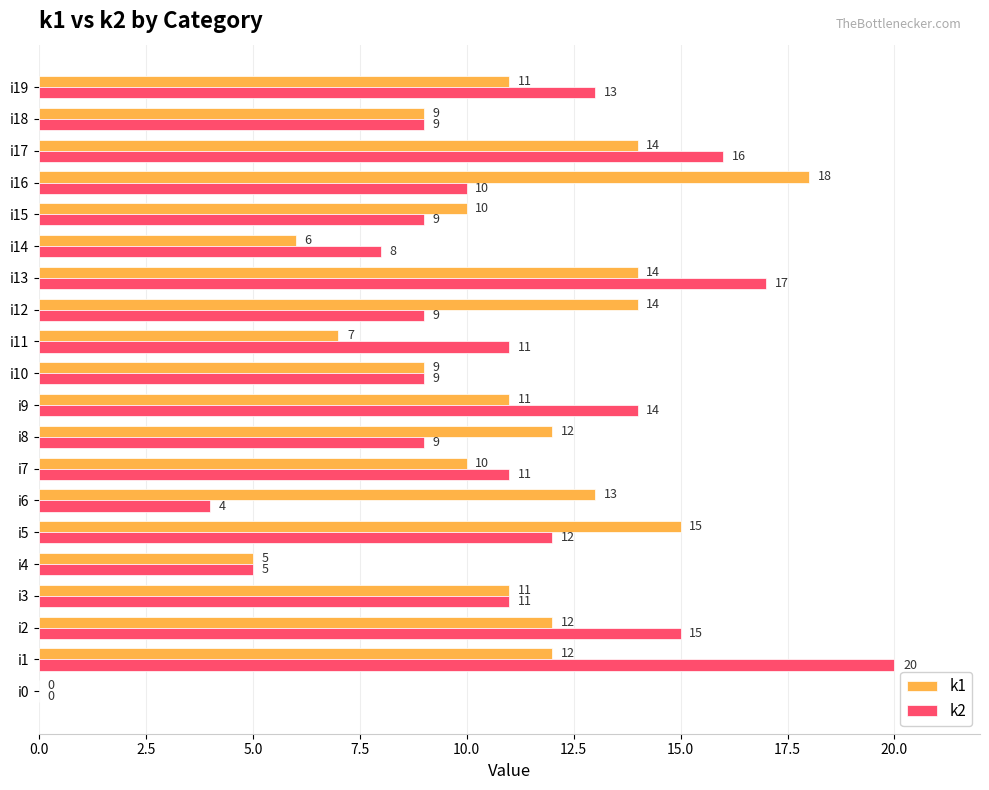

Between i17 and i18, which series saw the biggest shift?

k2